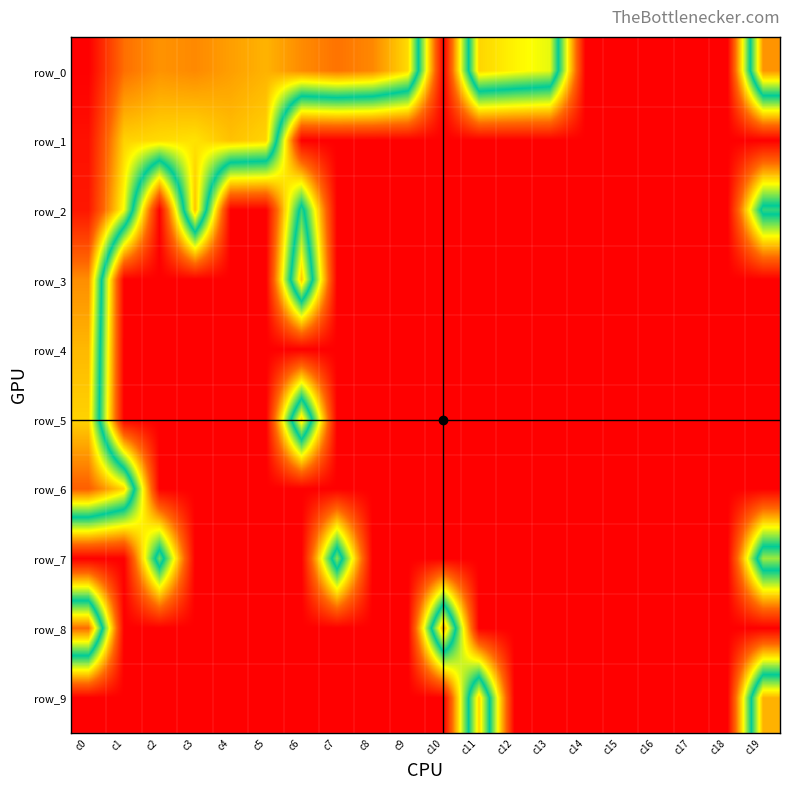

Rank the categories by row_5 value from highest to lowest.

c0, c6, c1, c2, c3, c4, c5, c7, c8, c9, c10, c11, c12, c13, c14, c15, c16, c17, c18, c19